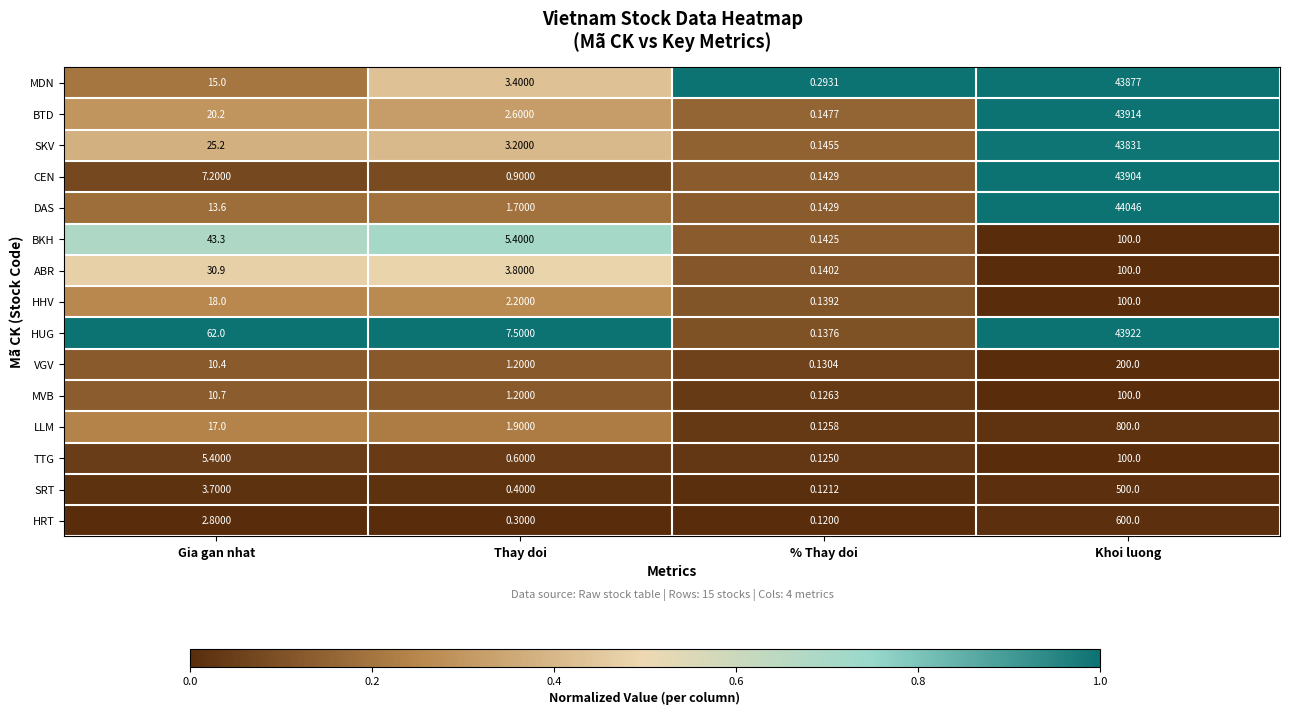

Which category has the highest value in the LLM series?

Khoi luong